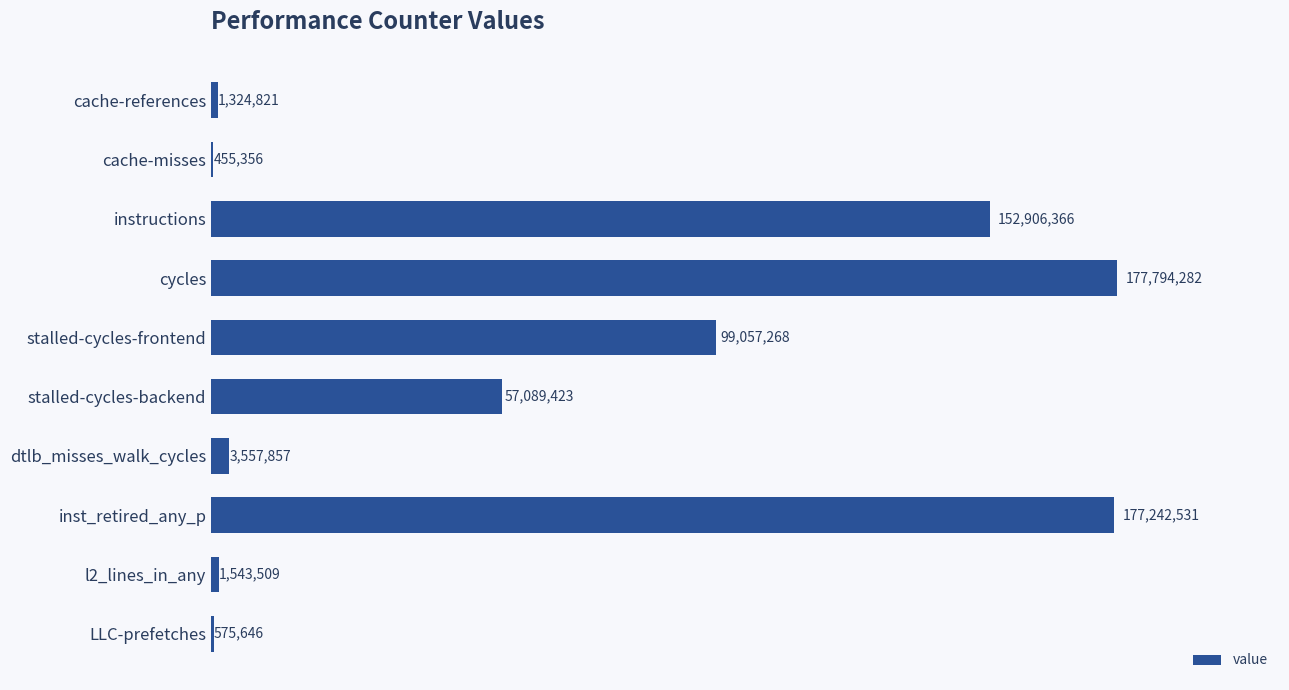

What is the sum of all values?

671547059